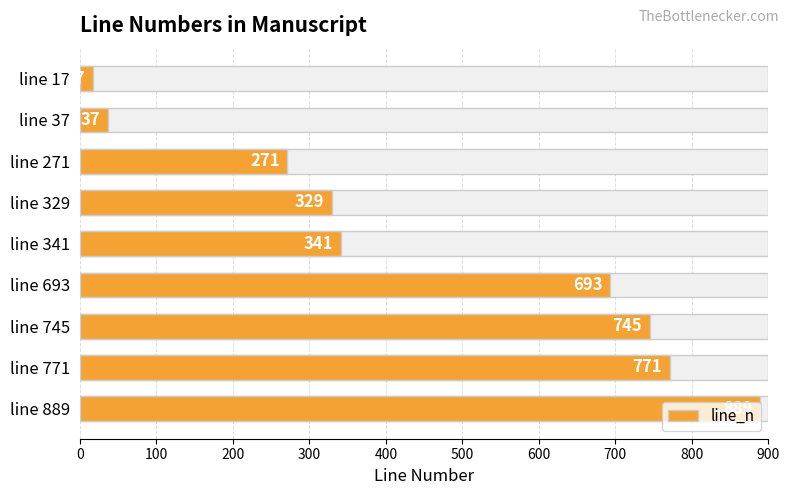

What is the minimum value shown in the chart?

17